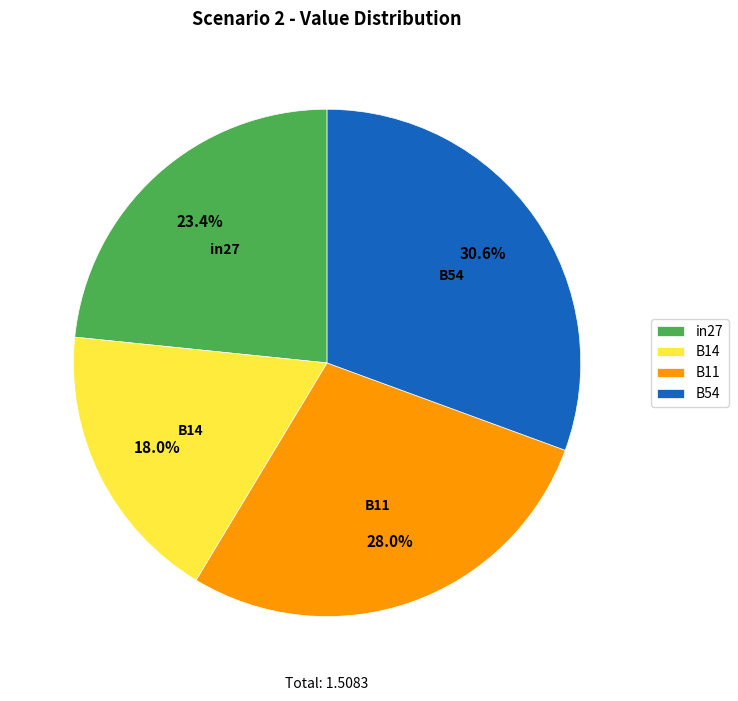

Rank the categories by value from lowest to highest.

B14, in27, B11, B54